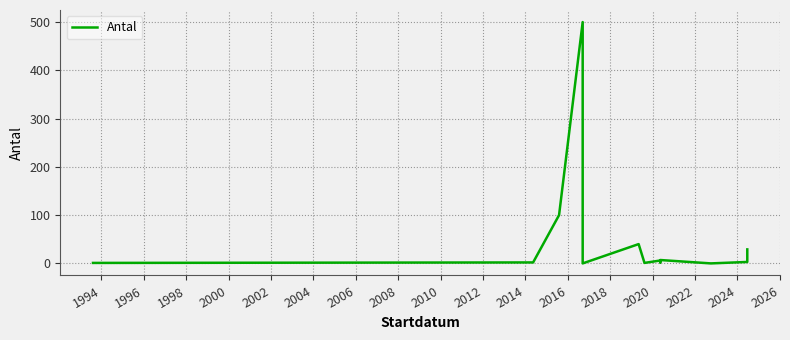

What is the value of the 4th point from the left?

500